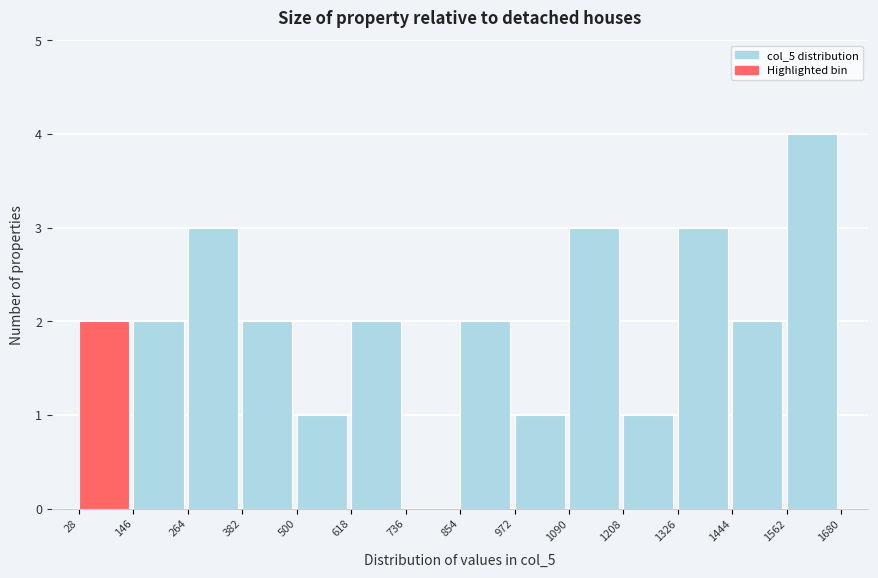

Reading left to right, list every bar in this chart as the range it spans on the x-axis followed by its height. The values are not printed on the chart, so give them approximately, as read against the axis.

28 to 146: 2
146 to 264: 2
264 to 382: 3
382 to 500: 2
500 to 618: 1
618 to 736: 2
736 to 854: 0
854 to 972: 2
972 to 1090: 1
1090 to 1208: 3
1208 to 1326: 1
1326 to 1444: 3
1444 to 1562: 2
1562 to 1680: 4